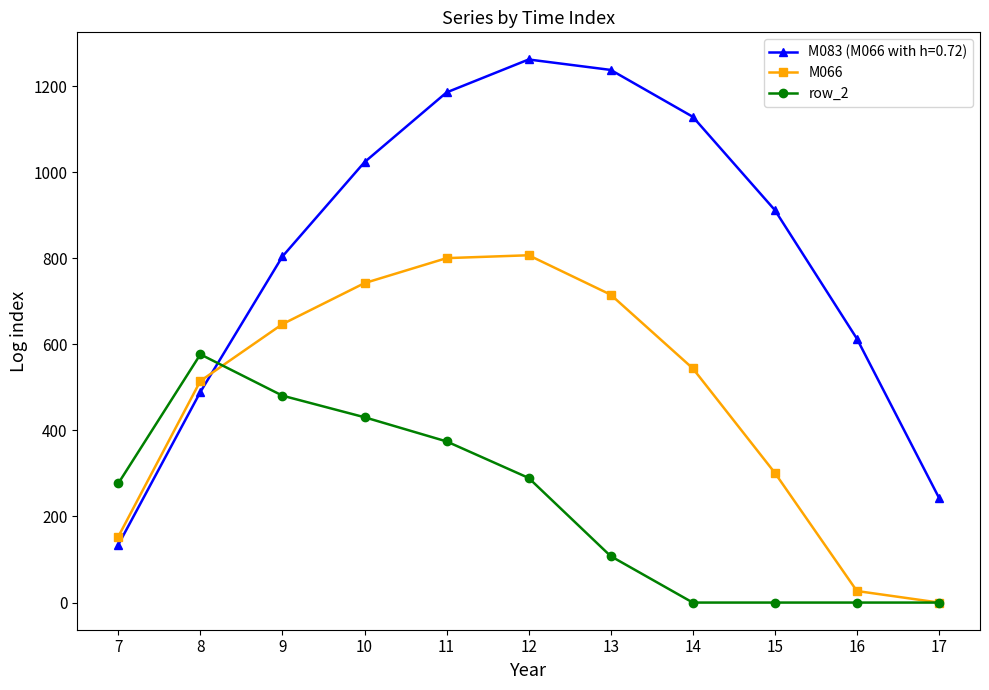

What are all the series names shown in the legend?

M083 (M066 with h=0.72), M066, row_2